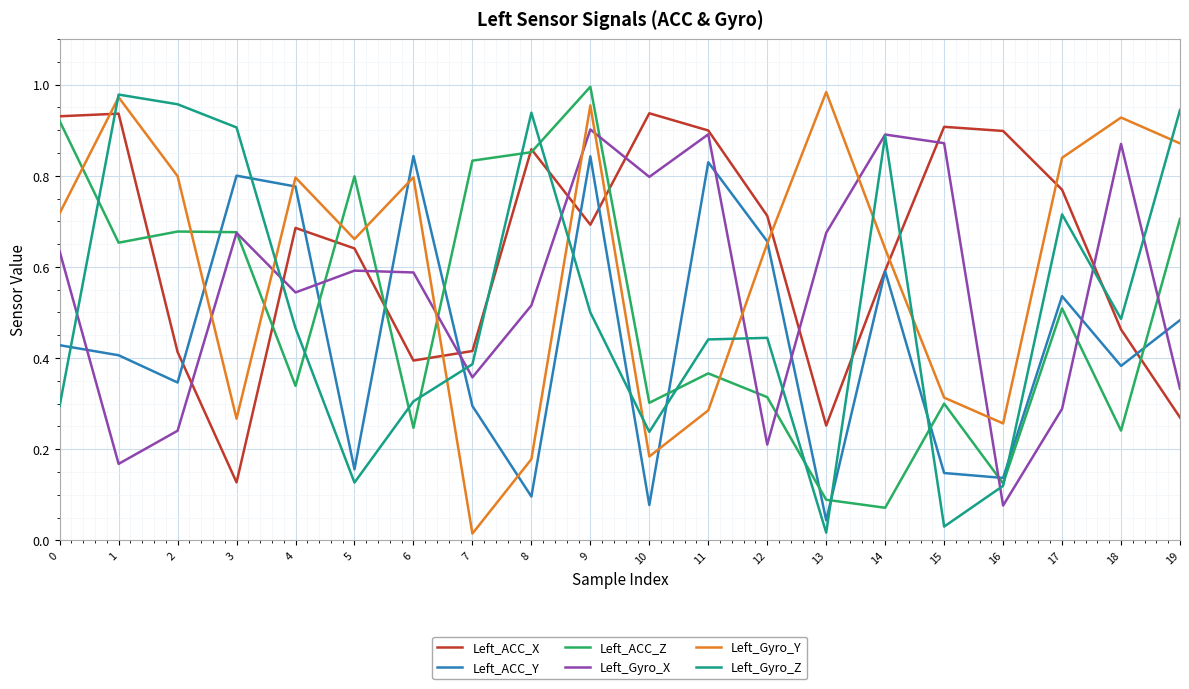

After their last crossing, which series has the higher values: Left_Gyro_Y or Left_ACC_Z?

Left_Gyro_Y